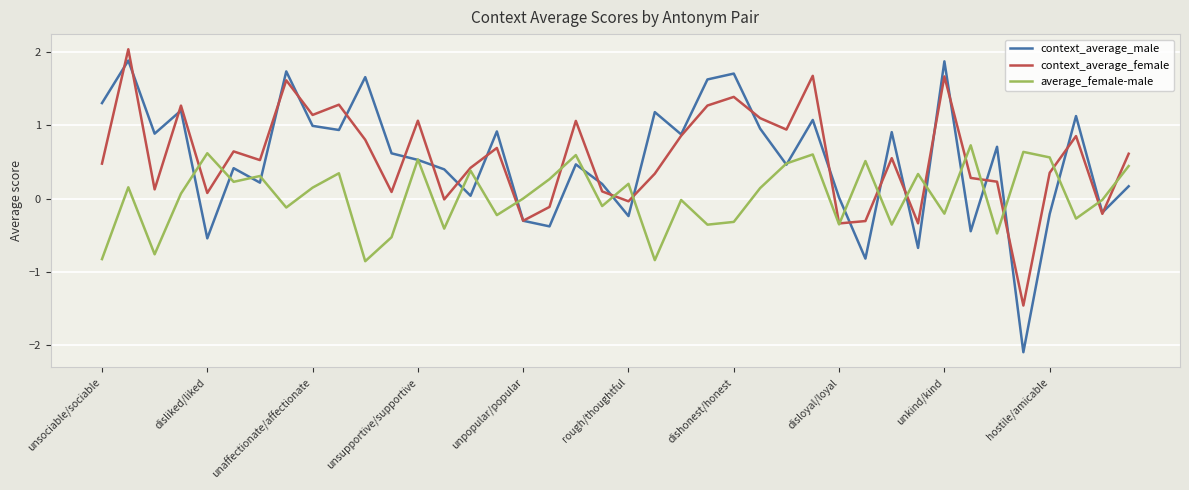

Which series has the widest spread of values?

context_average_male